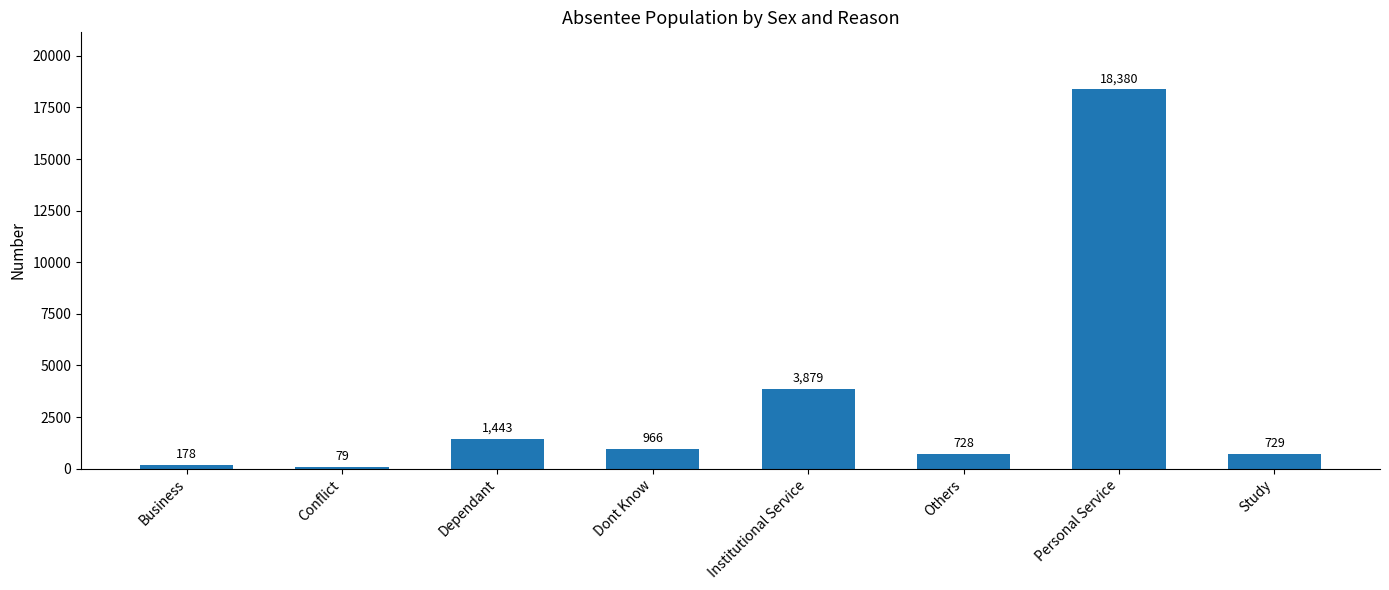

What is the label of the 4th bar from the right?

Institutional Service